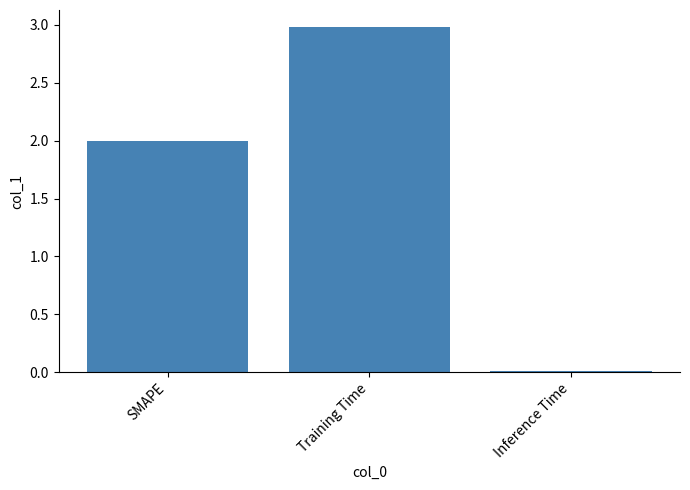

Rank the categories by value from highest to lowest.

Training Time, SMAPE, Inference Time